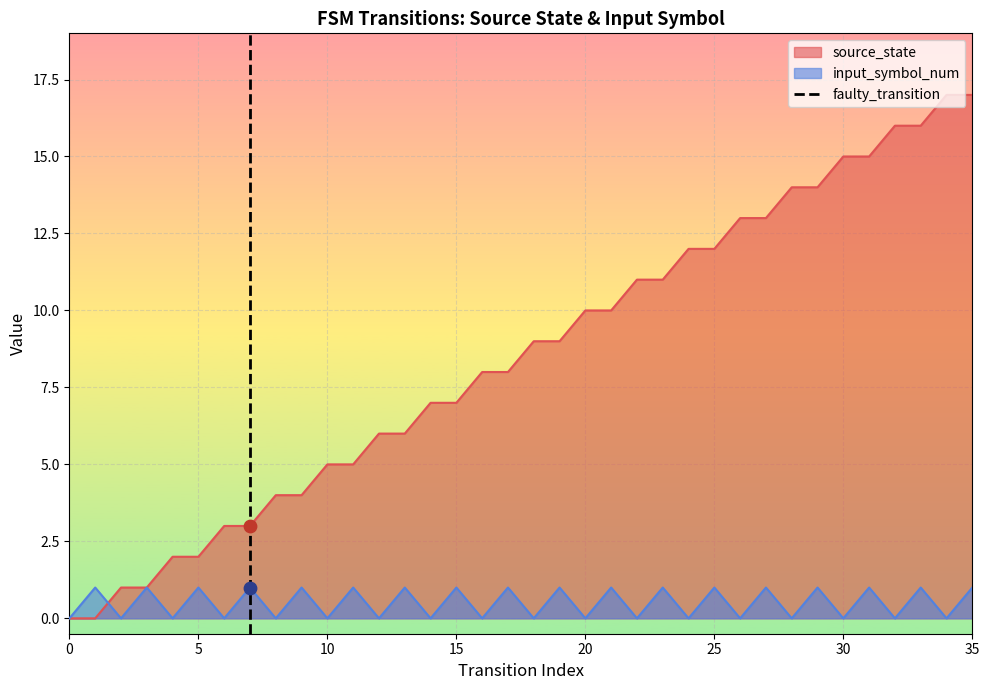

Which has a higher value, 5 or 0?

5